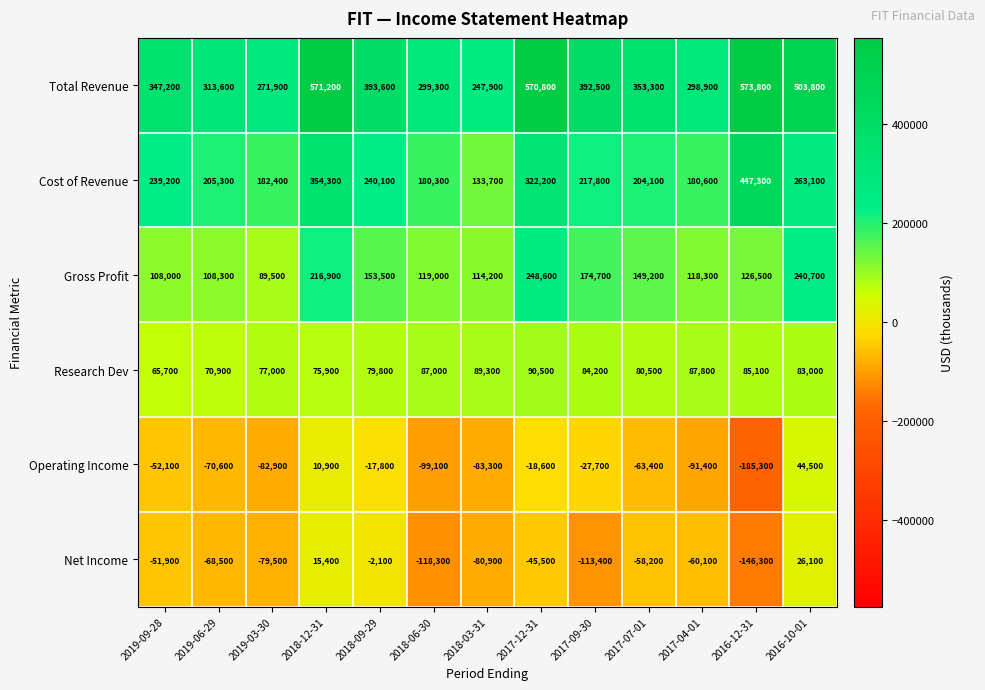

What is the maximum value shown in the chart?

573800